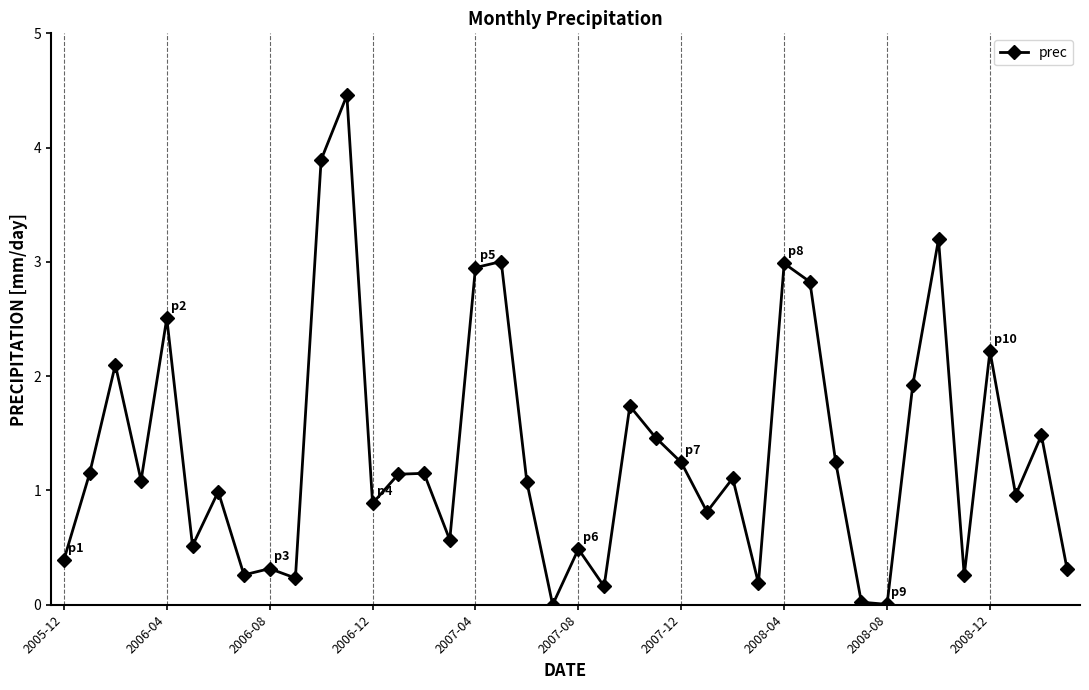

What is the value of the 36th point from the left?

0.3